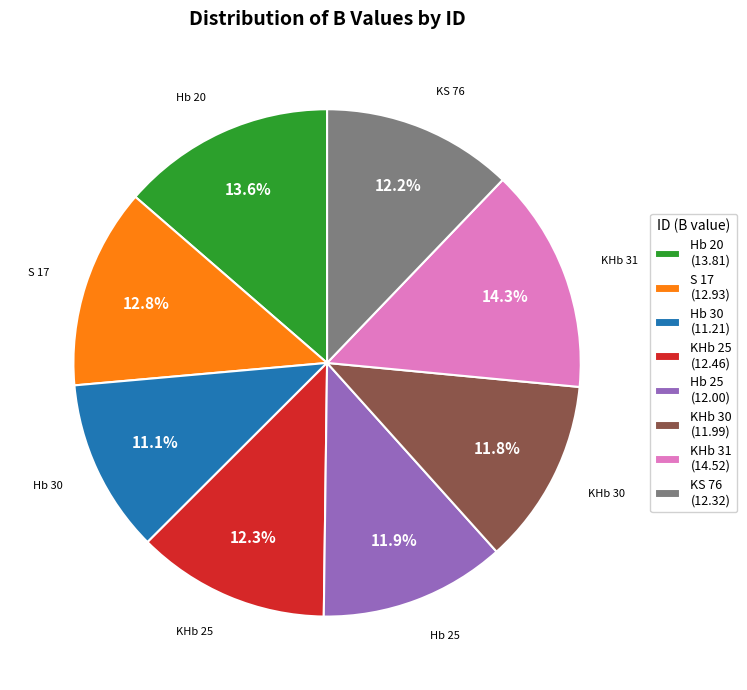

Is there any slice that represents more than half of the pie?

No